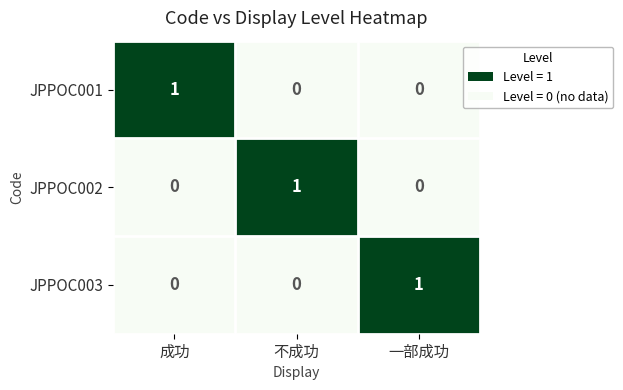

True or false: JPPOC001 has a value of 0 at 成功.

False